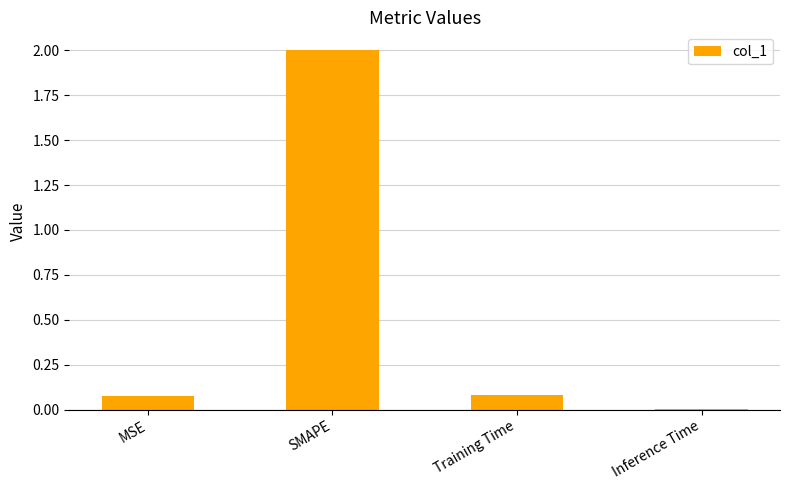

Which has a higher value, Training Time or SMAPE?

SMAPE